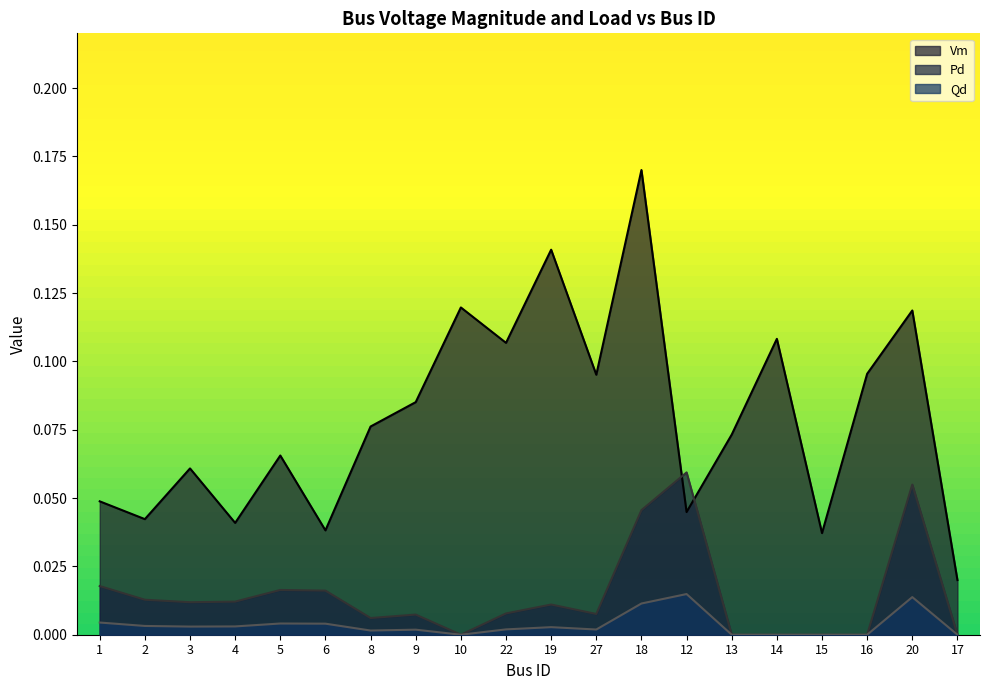

Which has a higher value, 17 or 18?

18